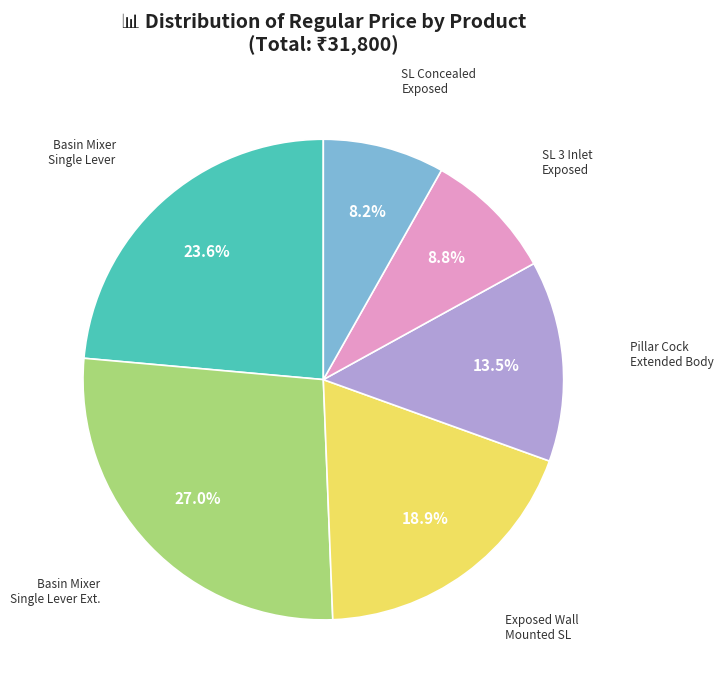

To the nearest percent, what is the difference between the largest and smallest slice percentages?

19%